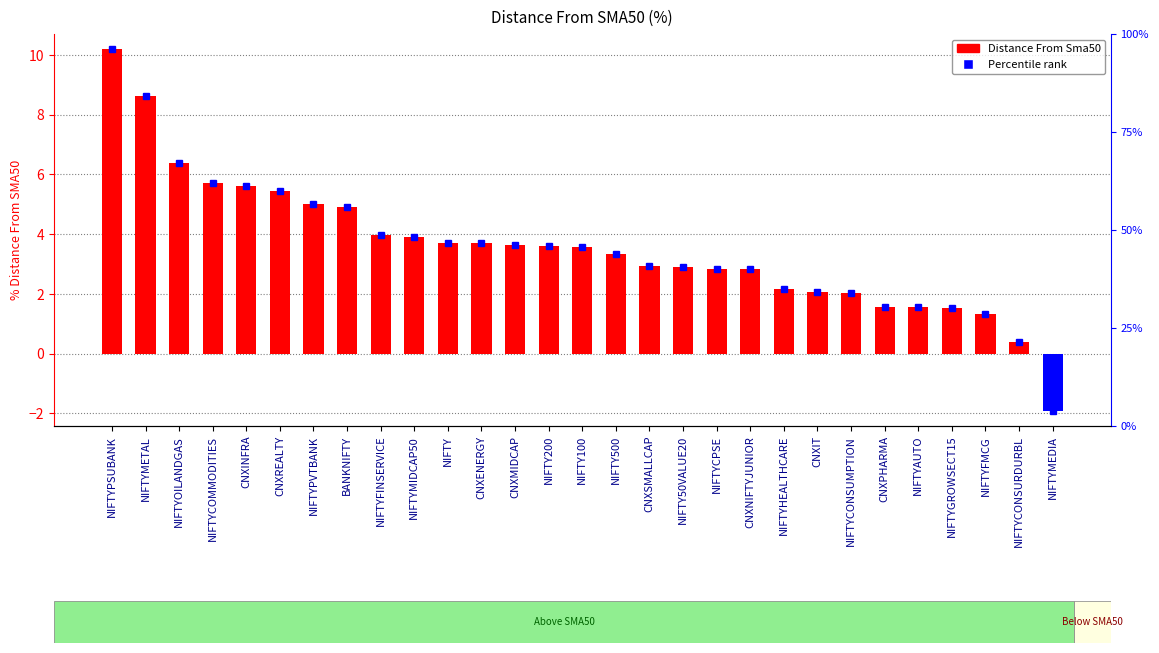

Which category has the highest value across all series?

NIFTYPSUBANK